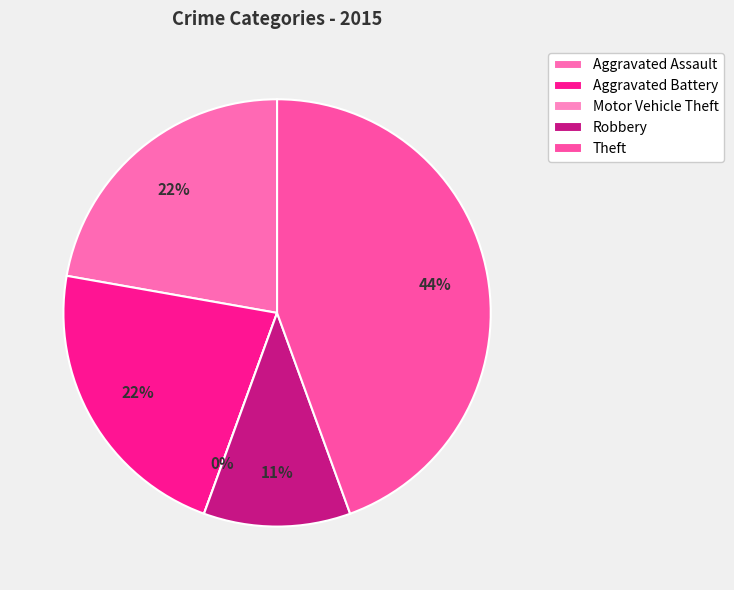

What portion of the pie excludes Theft?

55.6%